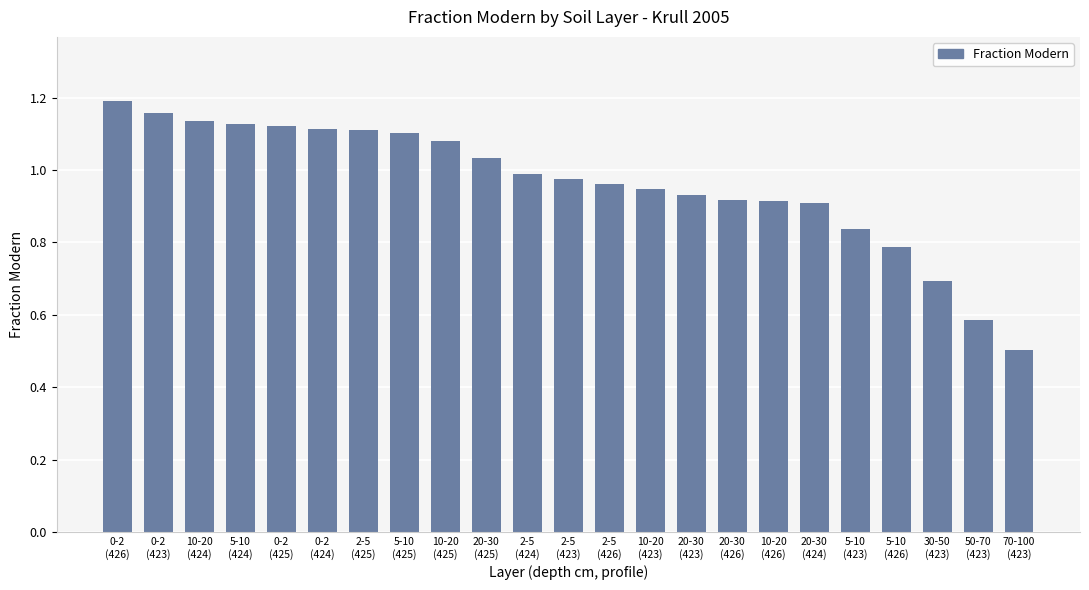

Which category has the lowest value across all series?

70-100
(423)